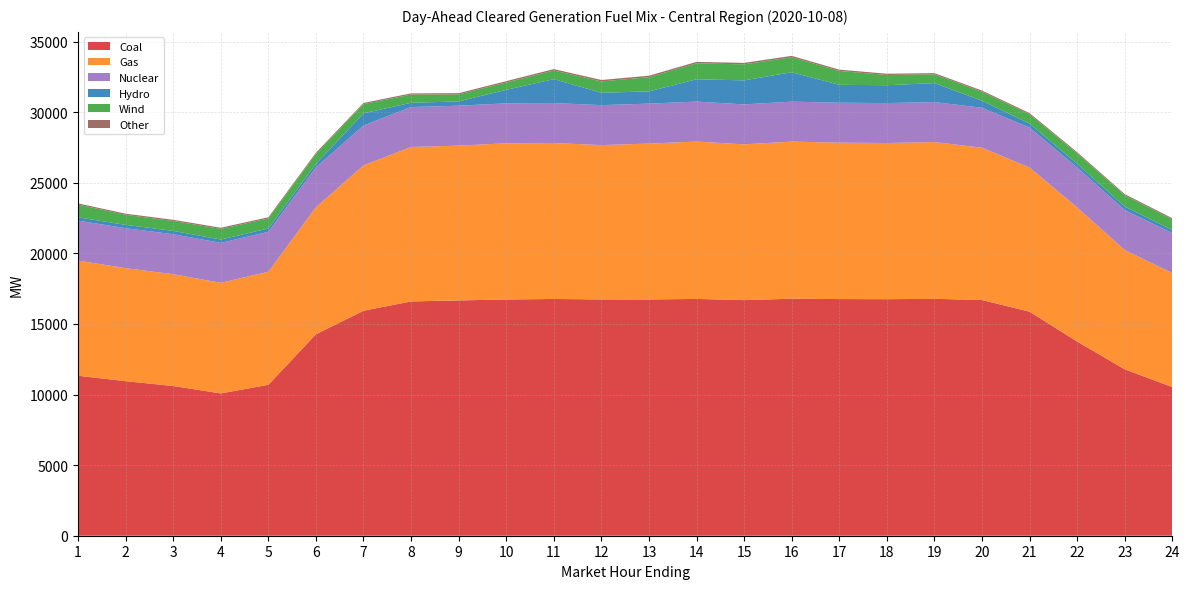

Reading left to right, transcribe all the data shown in this chart.

Coal: 11334.9	10948.9	10608.2	10080.9	10690.1	14269.9	15940.0	16598.2	16669.2	16737.0	16772.3	16740.0	16738.5	16775.4	16692.7	16790.0	16766.6	16757.1	16782.8	16700.2	15872.9	13755.7	11789.6	10531.9
Gas: 8155.4	8006.6	7920.5	7836.1	8010.3	9000.8	10292.5	10940.2	10965.7	11064.2	11048.5	10934.0	11043.2	11149.0	11034.3	11130.5	11080.4	11062.5	11106.1	10786.9	10212.9	9502.8	8451.8	8078.6
Nuclear: 2830.0	2830.0	2830.0	2830.0	2830.0	2830.0	2830.0	2830.0	2830.0	2830.0	2830.0	2830.0	2830.0	2830.0	2830.0	2830.0	2830.0	2830.0	2830.0	2830.0	2830.0	2830.0	2830.0	2830.0
Hydro: 237.3	237.3	237.2	237.2	237.2	237.2	865.0	301.8	303.9	958.6	1693.9	876.3	866.4	1584.0	1701.8	2084.2	1266.4	1266.4	1347.3	496.4	287.4	267.4	249.7	222.7
Wind: 902.1	707.9	701.7	751.0	707.5	710.9	648.5	582.3	495.8	519.9	611.8	802.2	1004.9	1125.0	1135.9	1061.8	981.3	724.5	620.3	637.1	653.8	731.9	796.5	746.1
Other: 83.7	83.7	83.7	83.7	83.7	83.7	83.7	83.9	88.1	94.9	100.2	103.3	104.3	104.3	103.2	99.0	93.5	89.2	84.7	83.7	83.7	83.7	83.7	83.7